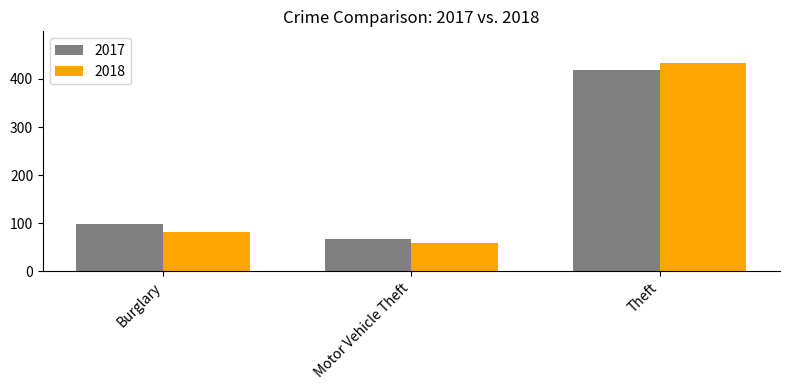

List the labels in order of 2018 value, smallest first.

Motor Vehicle Theft, Burglary, Theft